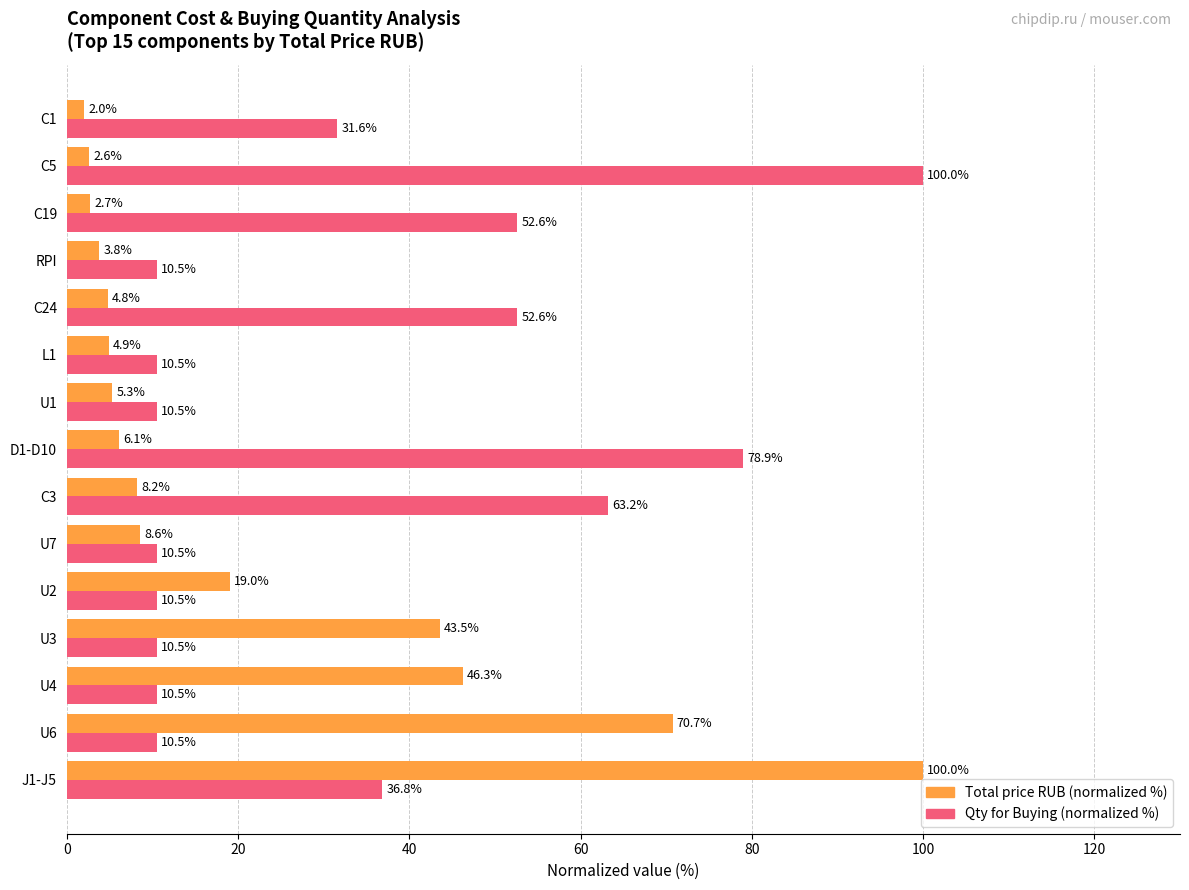

Is it true that Total price RUB (normalized %) equals 2.0 at C1?

True